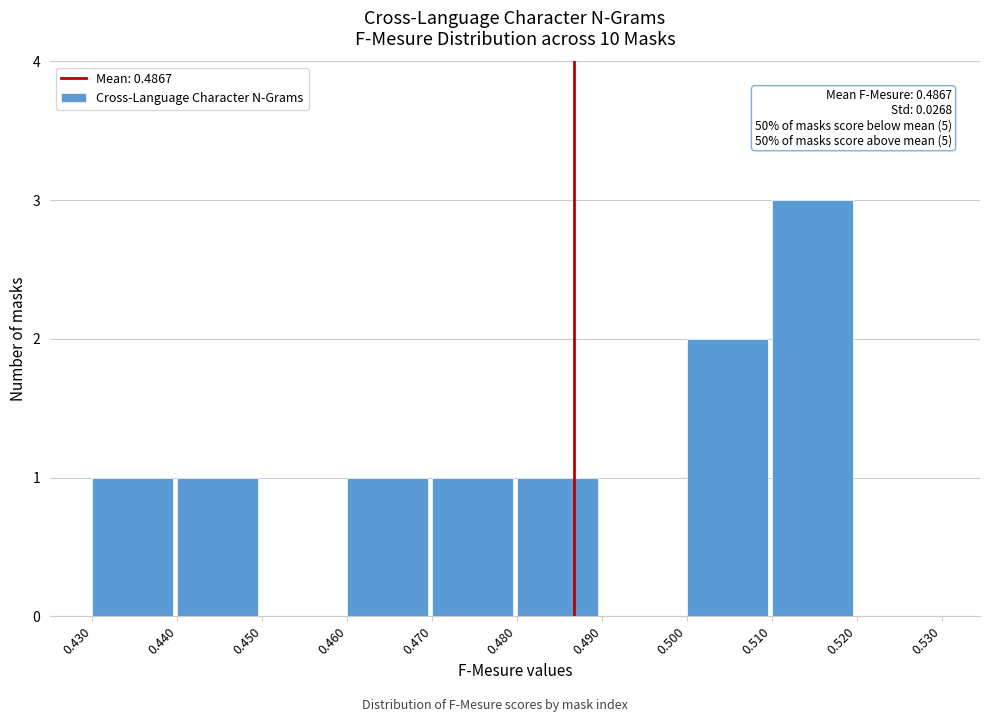

Over which range of the x-axis is the bar tallest?

0.510 to 0.520